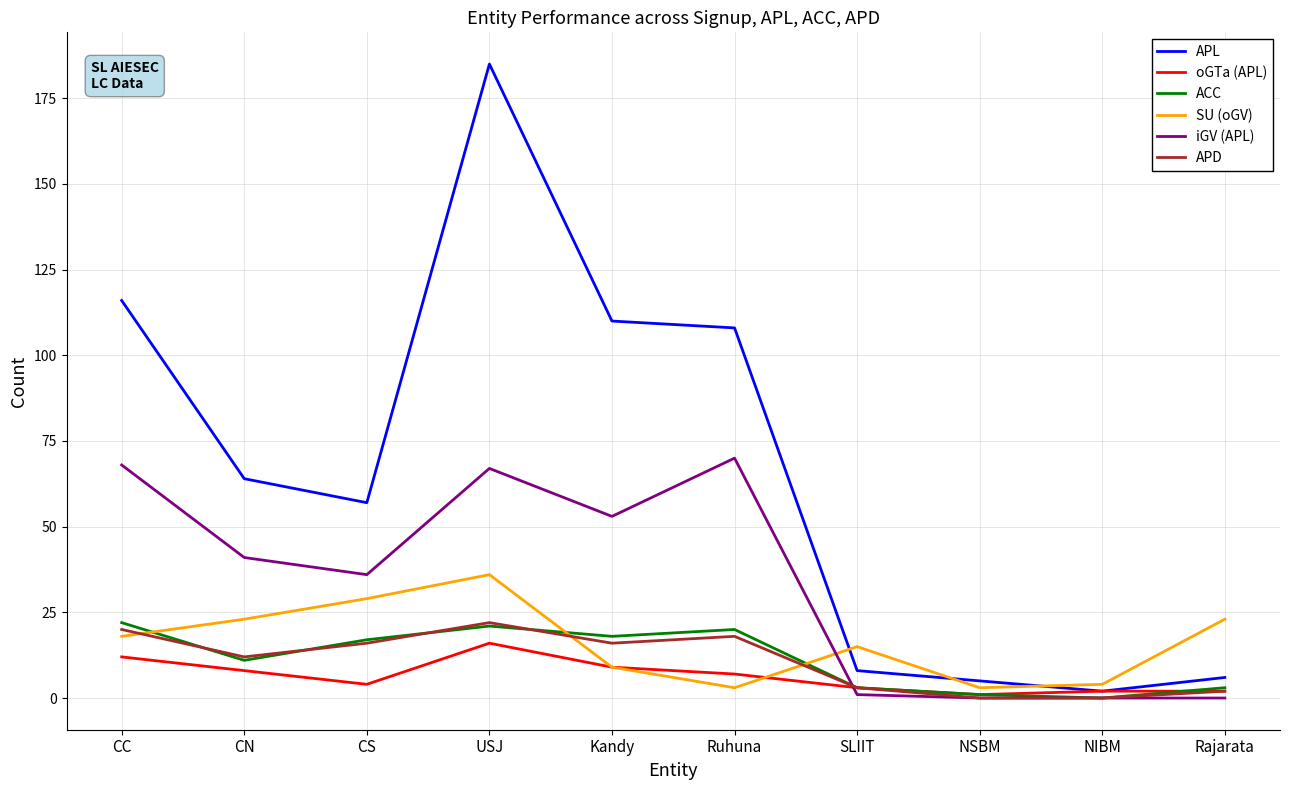

What is the maximum value shown in the chart?

185